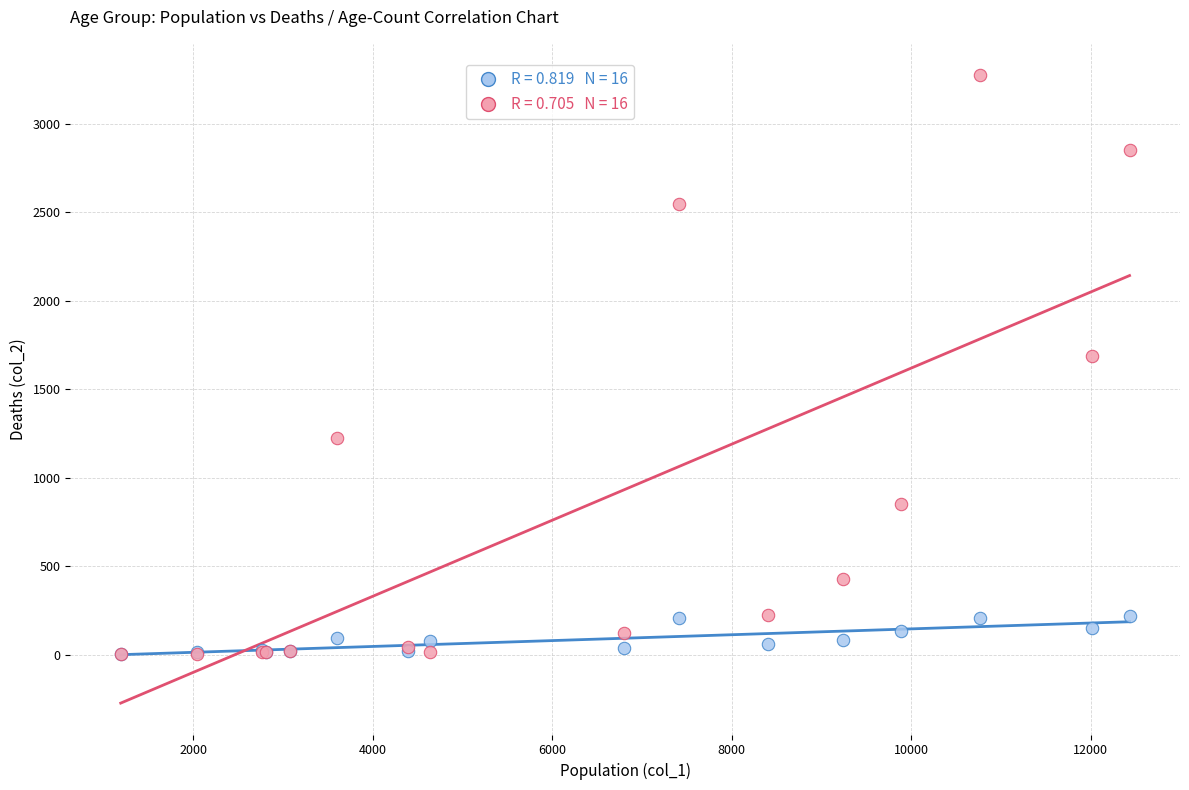

Across all series, what Y value is closest to 1638?

1690